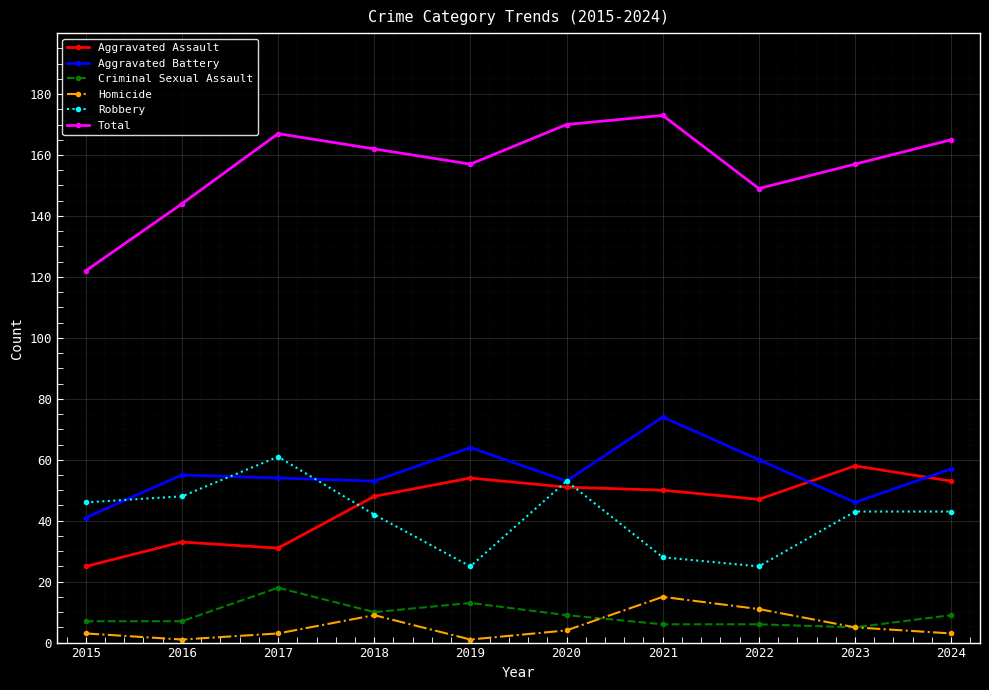

Does the chart have visible grid lines?

Yes